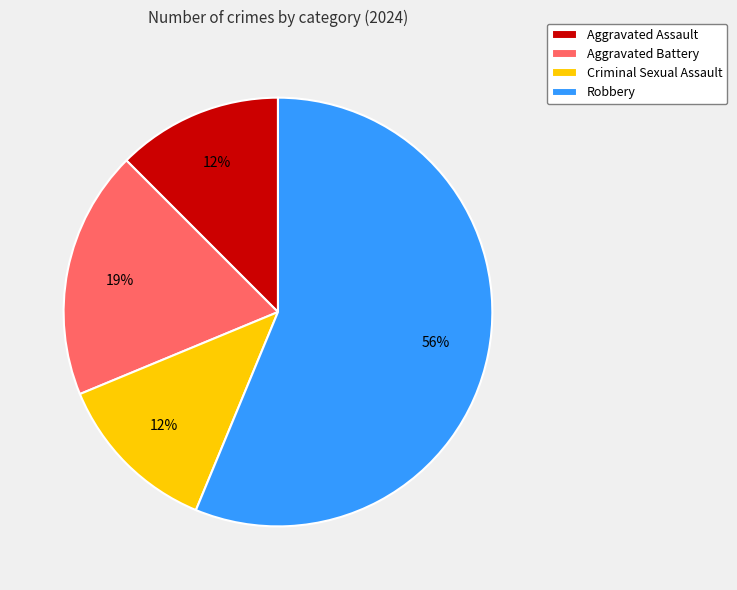

The Criminal Sexual Assault slice represents 22% of the pie. True or false?

False